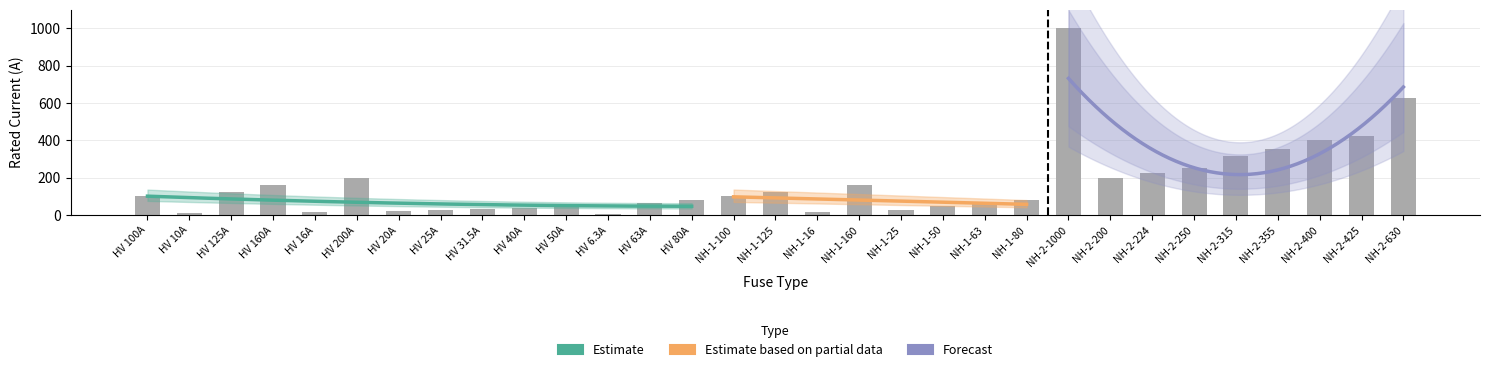

What is the sum of all values?

5344.8